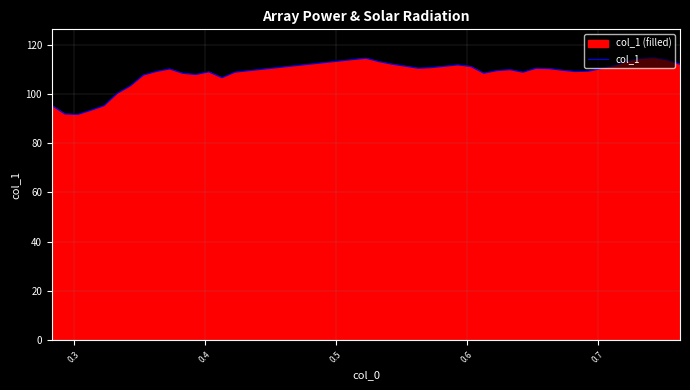

How many points are higher than both their immediate neighbors (excluding endpoints)?

7